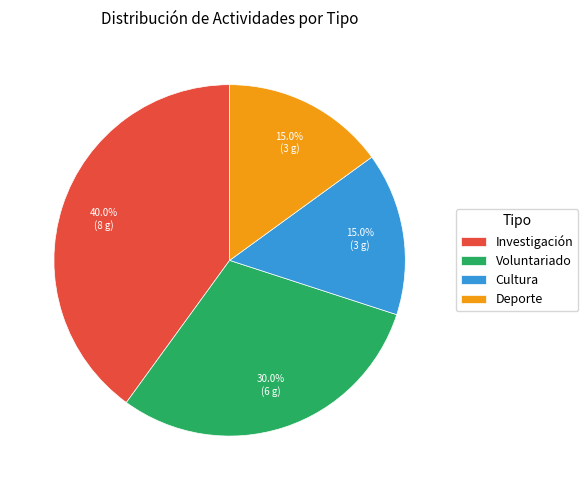

What is the ratio of the value at Investigación to the value at Deporte?

2.7